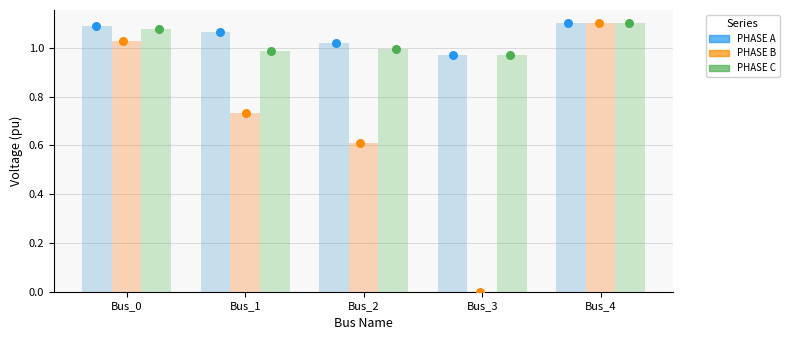

Which series reaches the maximum Y coordinate?

pf_vm_a_pu